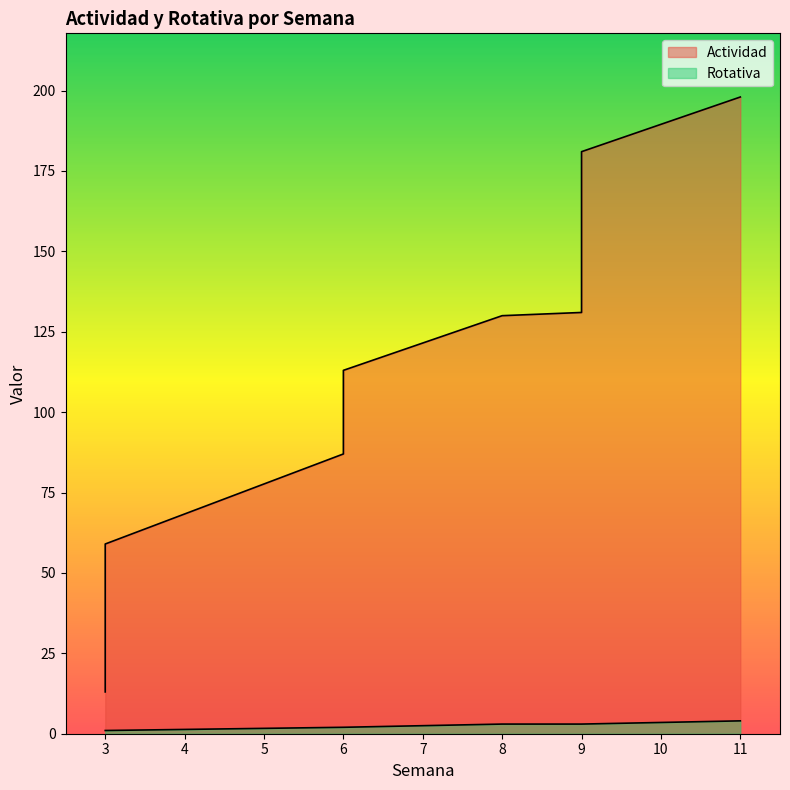

What is the maximum value shown in the chart?

198